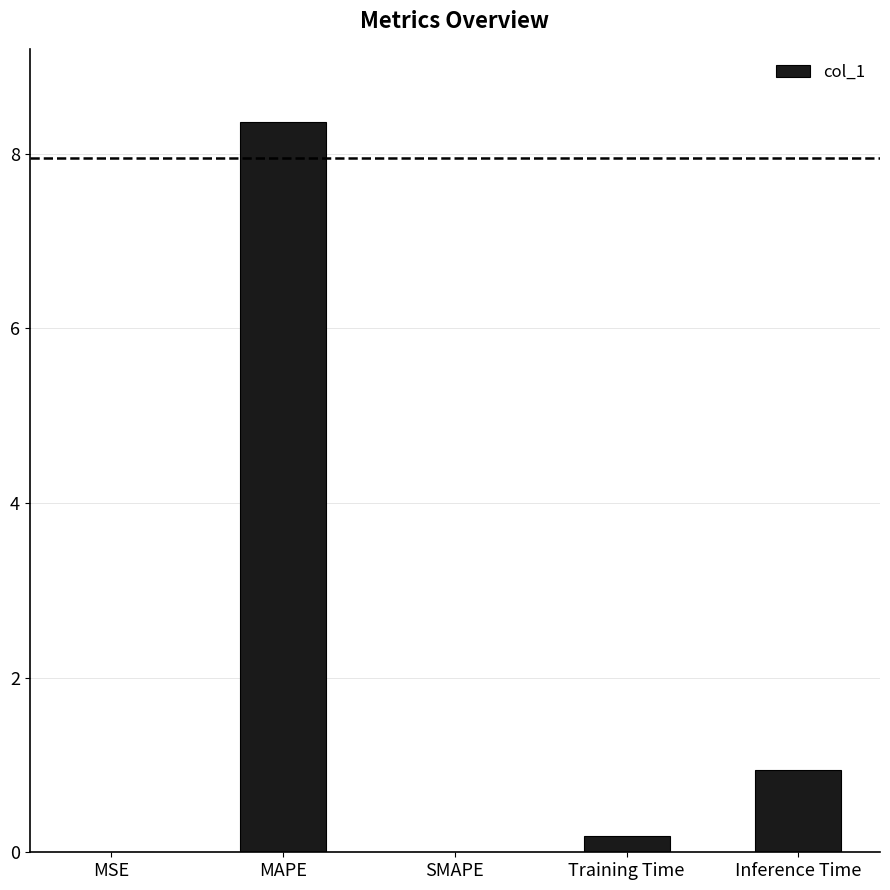

What is the change in value from MAPE to SMAPE?

-8.4